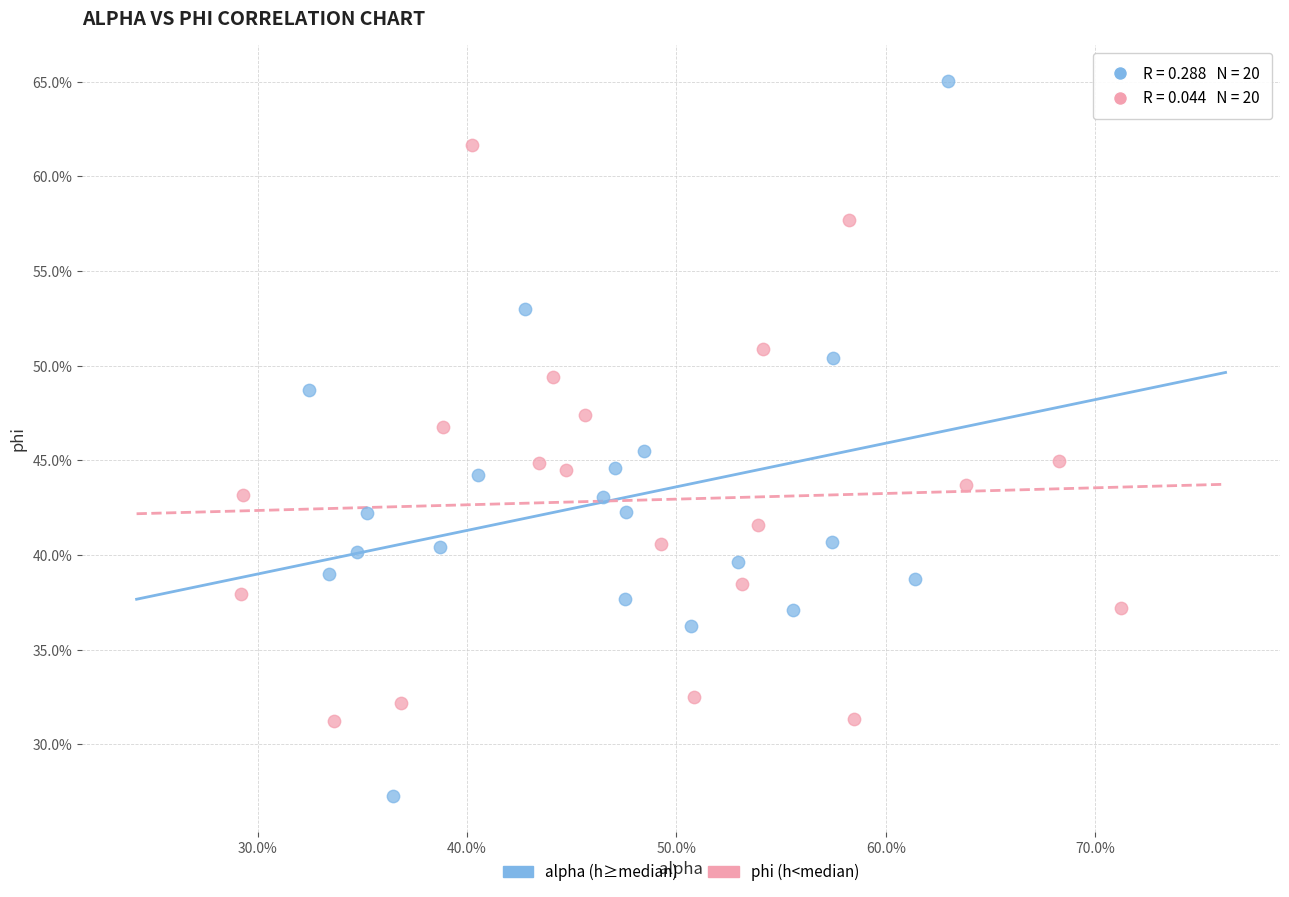

What are all the series names shown in the legend?

alpha (h≥median), phi (h<median)